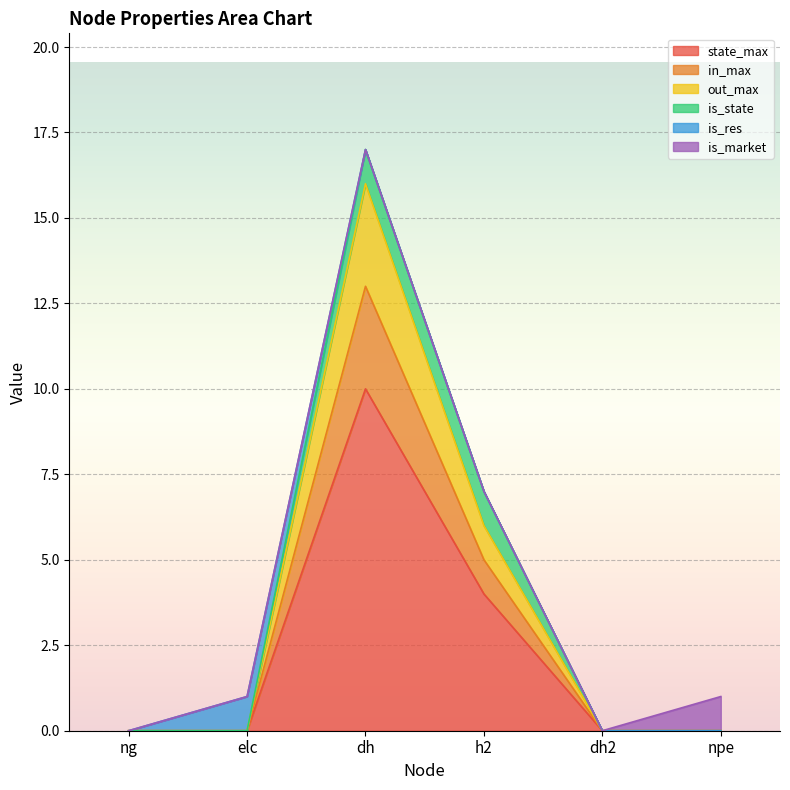

True or false: state_max and out_max cross at least once.

False